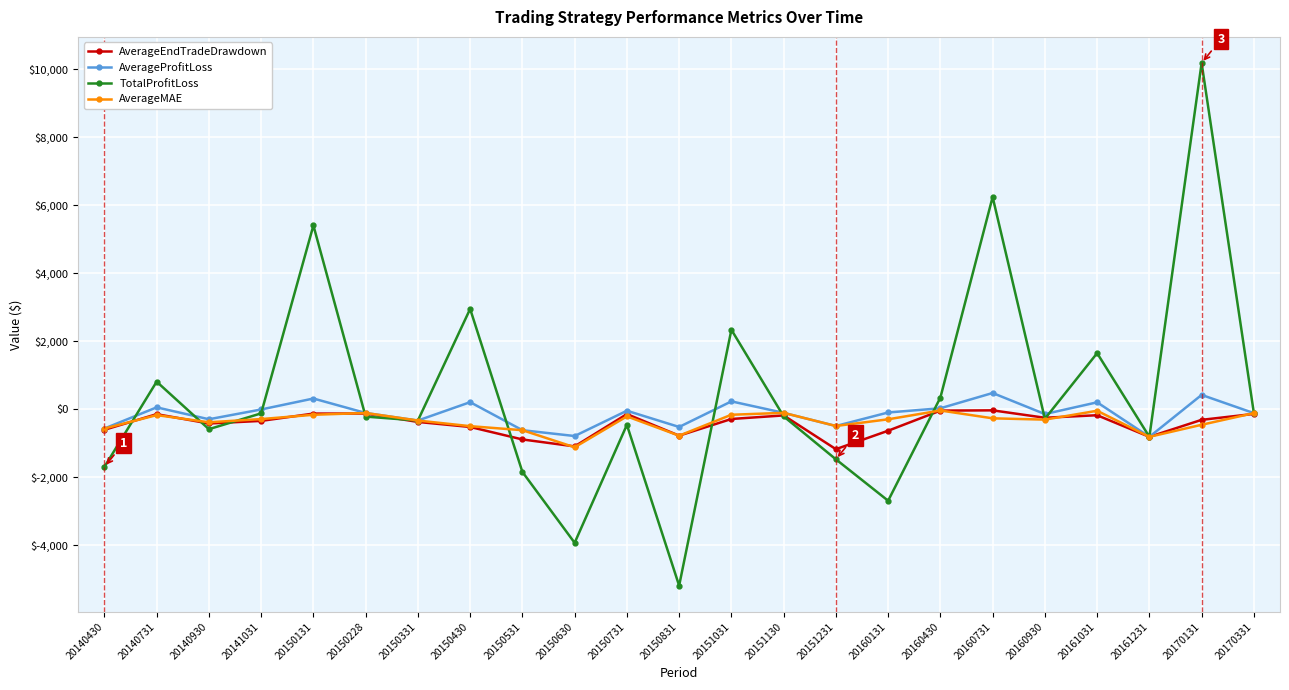

Is the value of TotalProfitLoss at 20150630 greater than the value of AverageMAE at 20150531?

No